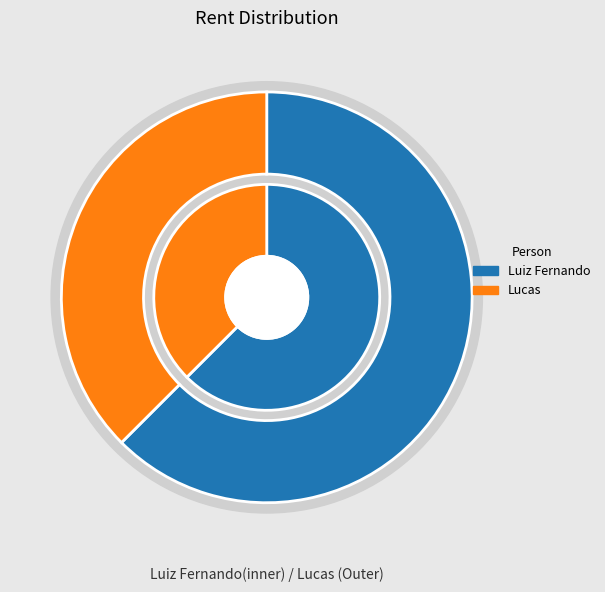

How many slices are in this pie chart?

2